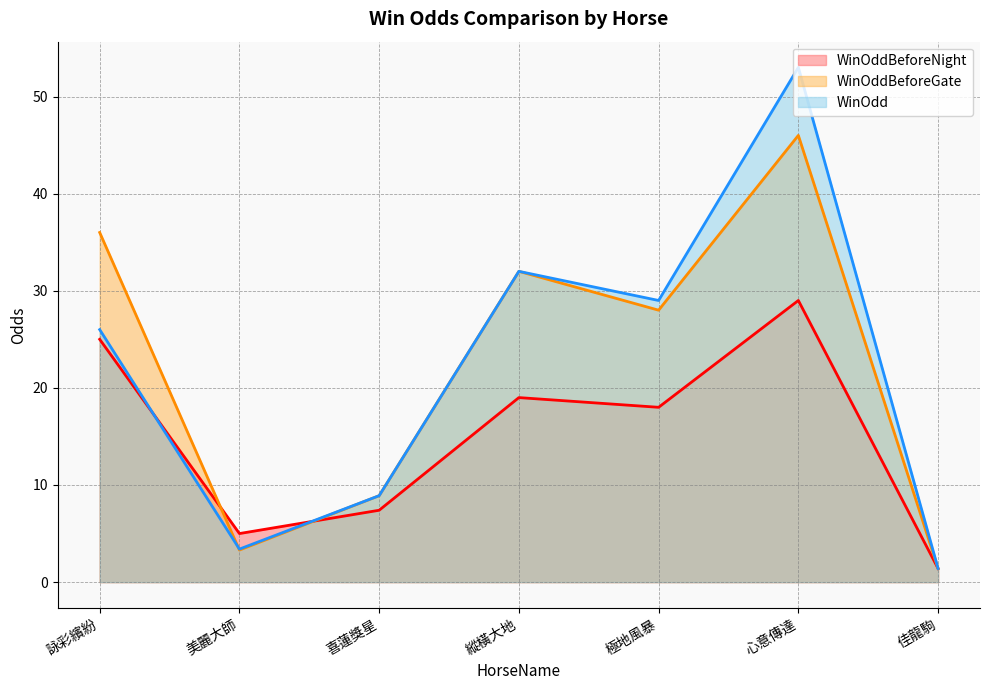

Which series changed the most between 美麗大師 and 縱橫大地?

WinOddBeforeGate